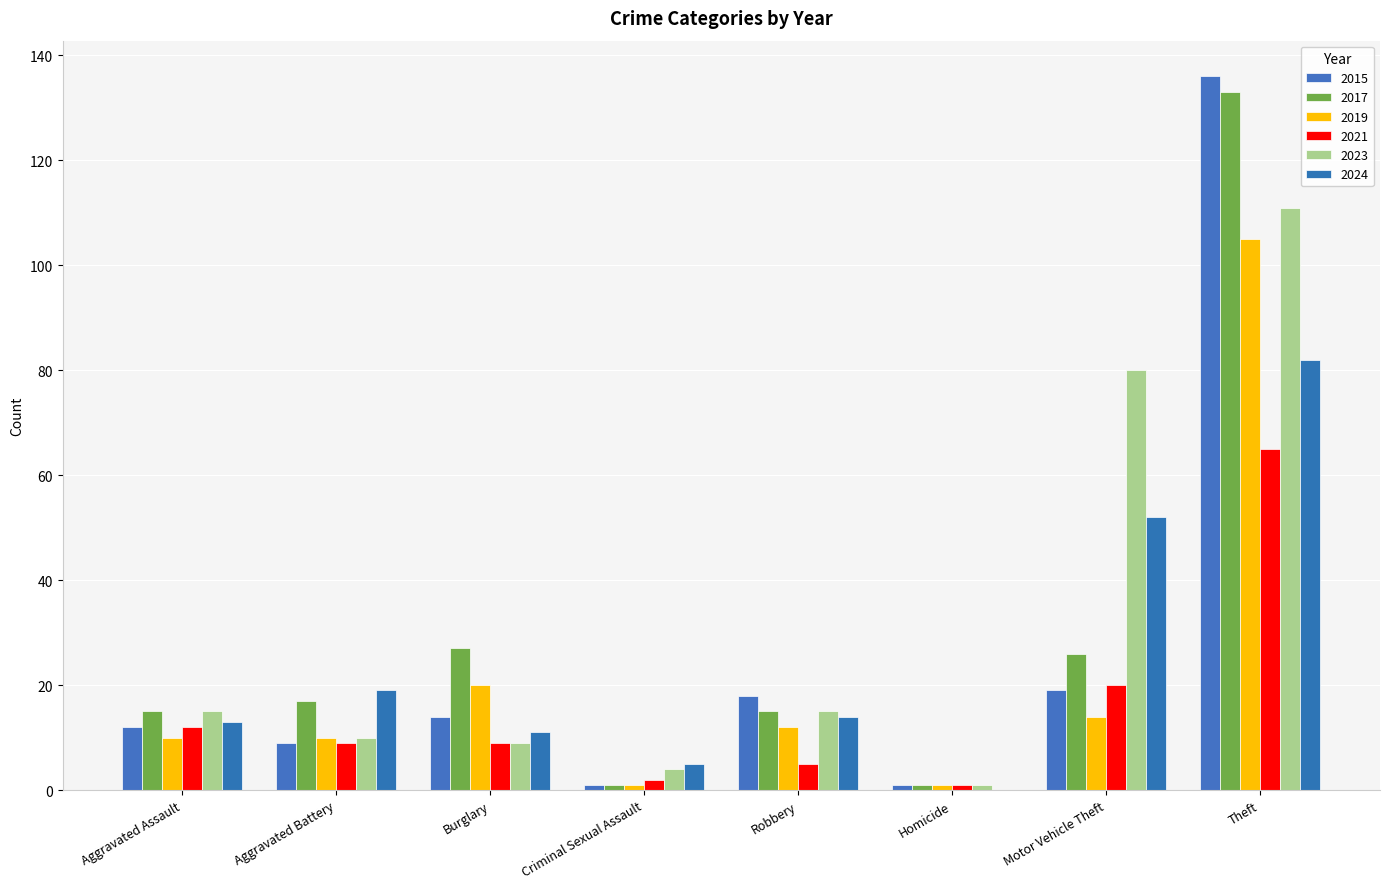

What is the label of the 1st bar from the left?

Aggravated Assault